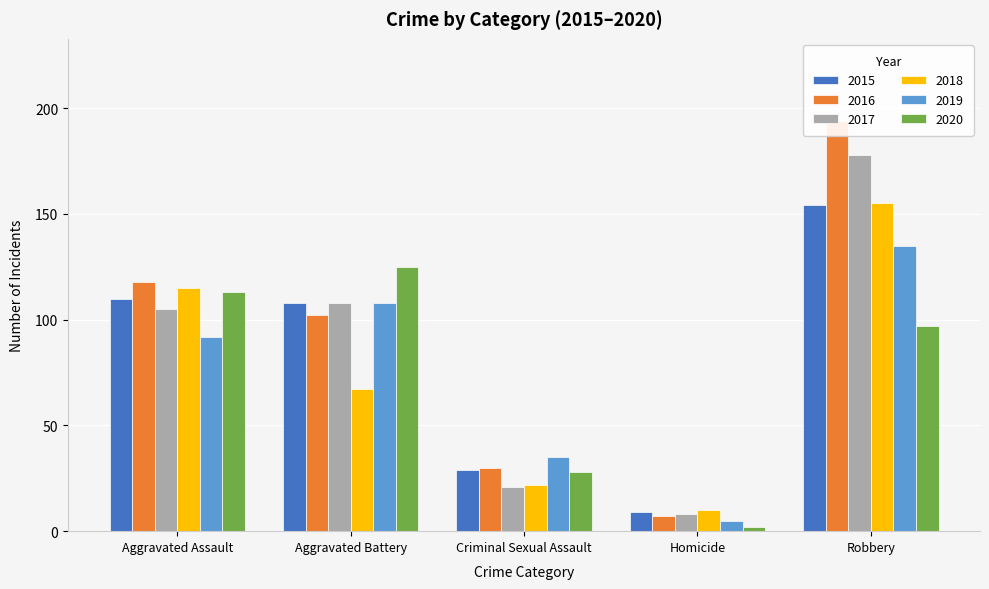

What is the minimum value shown in the chart?

2